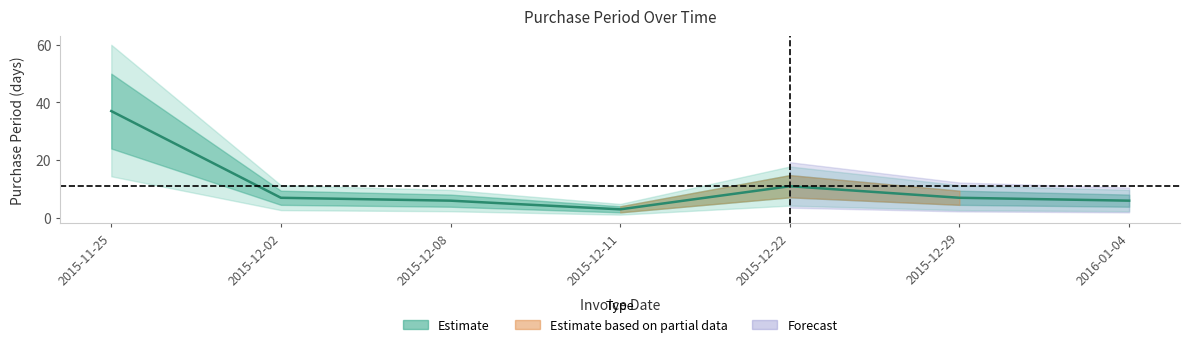

Where does the data first go above 7?

2015-11-25